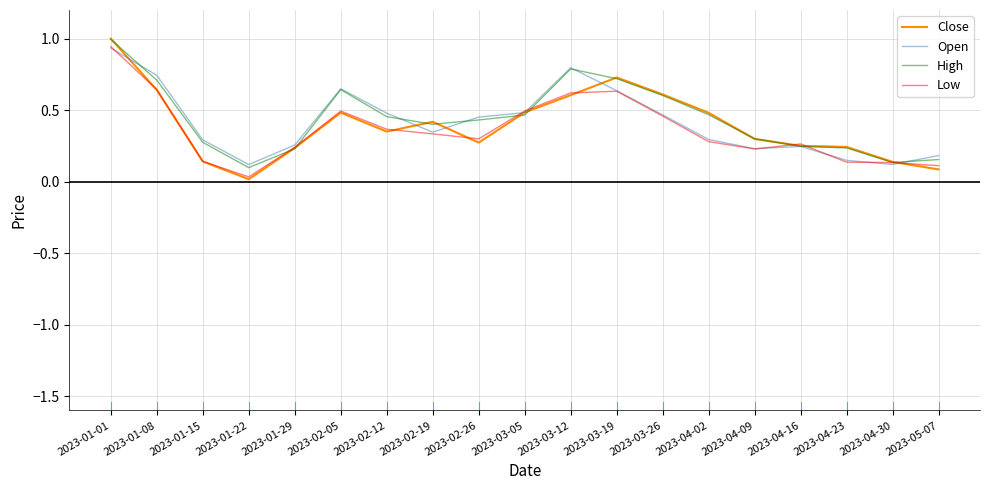

Which series has the largest range (max minus min)?

Close